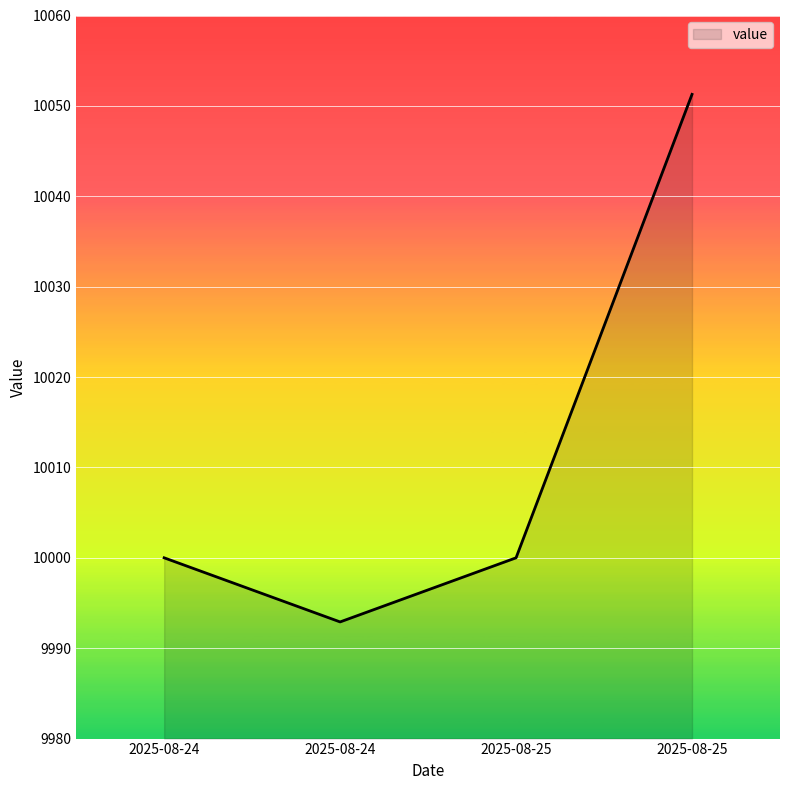

Reading left to right, what are all the values shown in this chart?

2025-08-24=10000.0	2025-08-24=9992.9	2025-08-25=10000.0	2025-08-25=10051.3